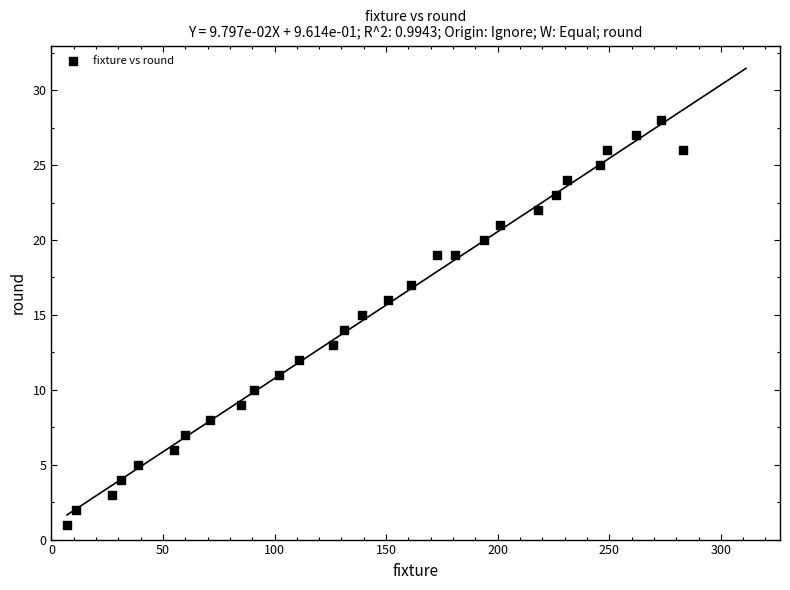

What is the range of Y values (max minus min)?

27